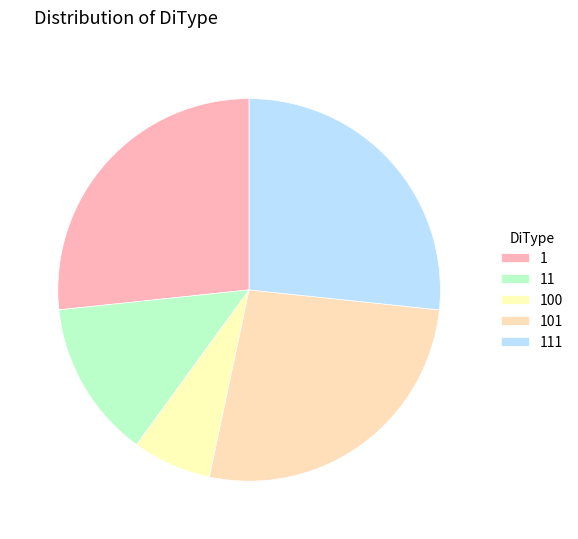

Is there a majority slice in this chart?

No